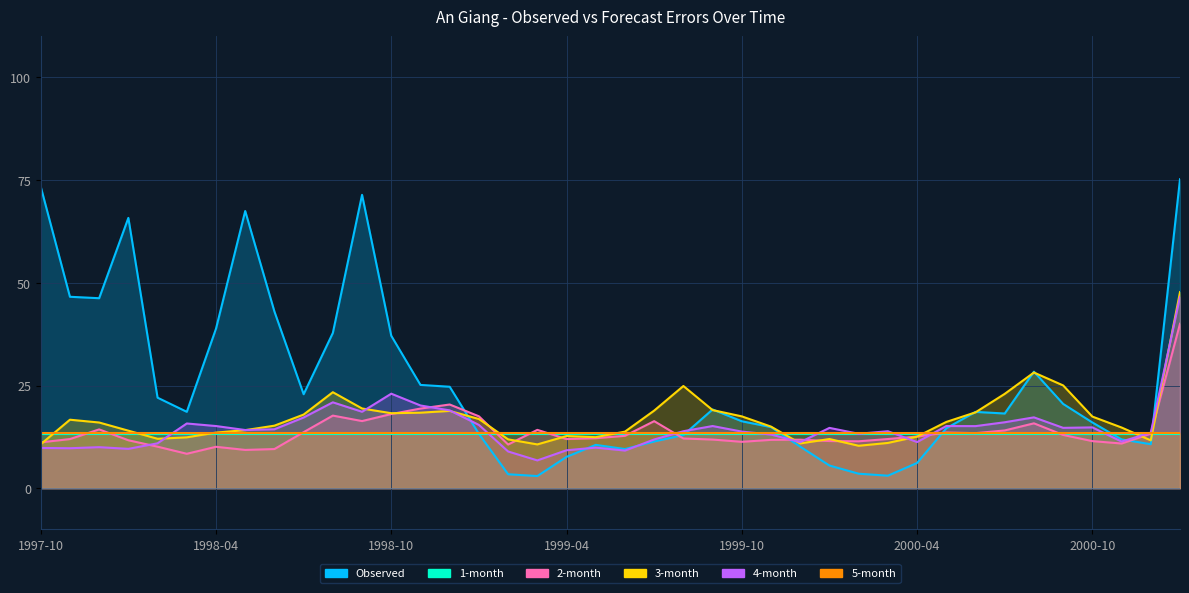

The 4-month series shows 14.5 at 1998-01. True or false?

False